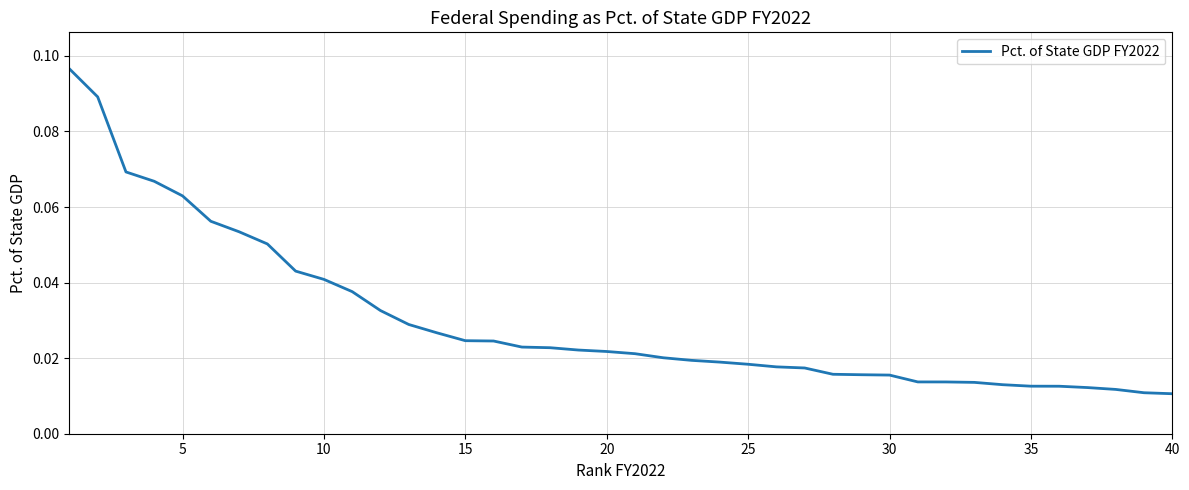

True or false: there are more than 1 points higher than both neighbors.

False